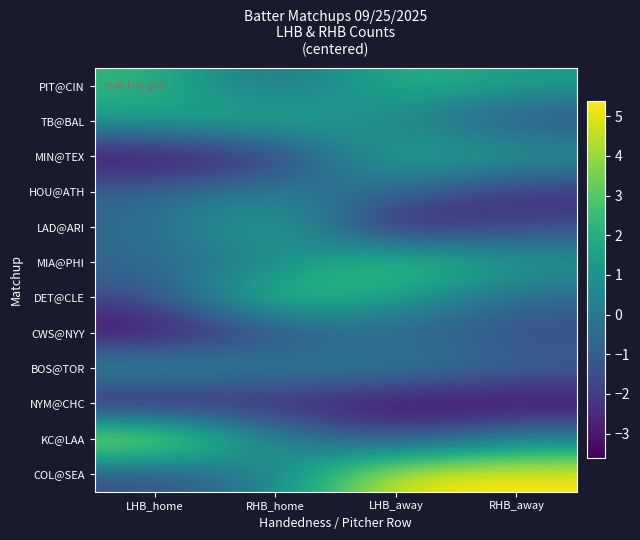

Which has a higher value, LHB_away or RHB_away?

LHB_away